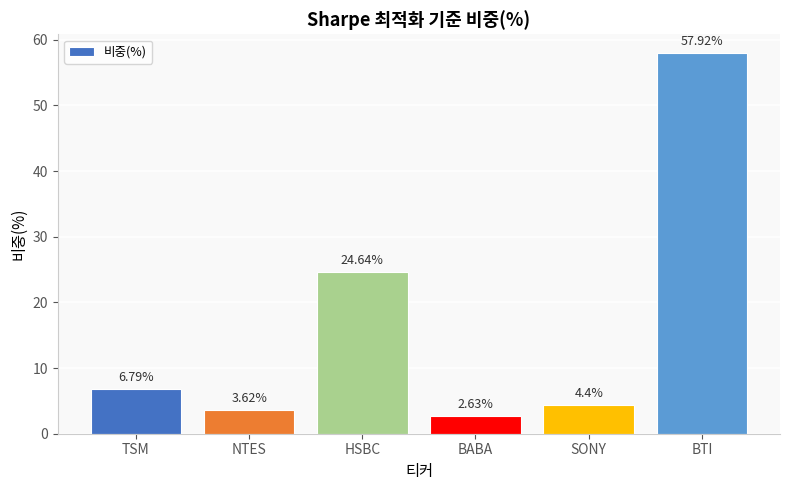

List the labels in order of value, largest first.

BTI, HSBC, TSM, SONY, NTES, BABA